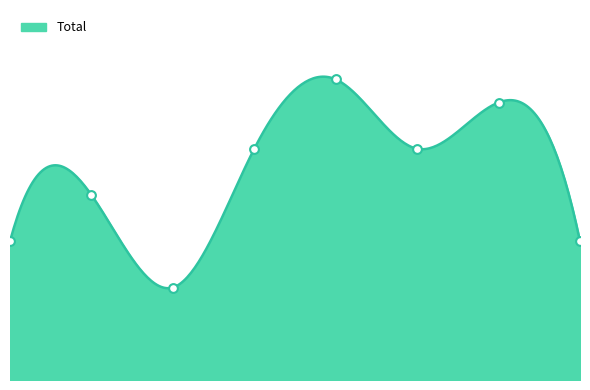

Approximately how many times larger is the value at 3 compared to 0?

1.7